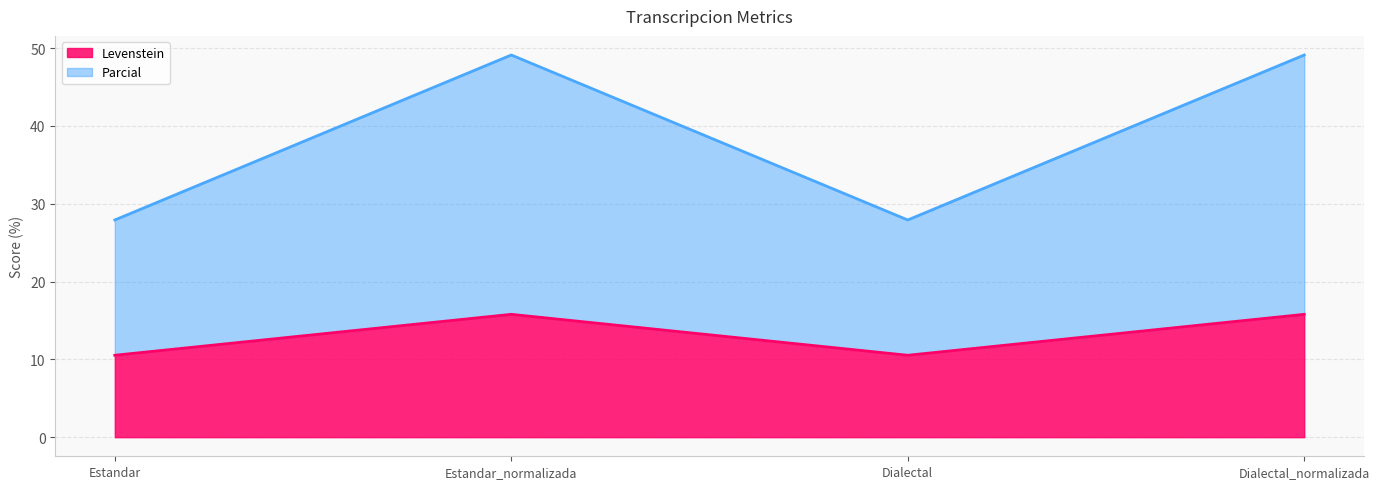

Which series has the largest range (max minus min)?

Parcial